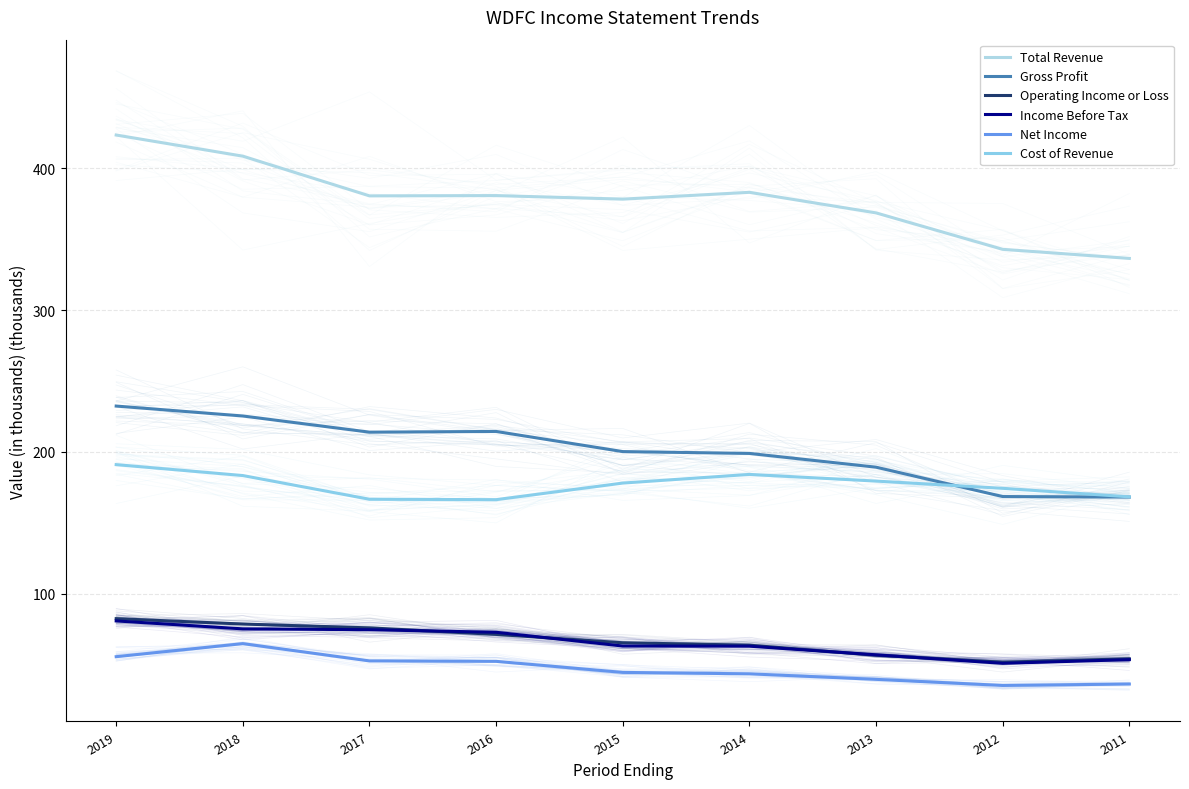

Is it true that Cost of Revenue equals 286.1 at 2019?

False